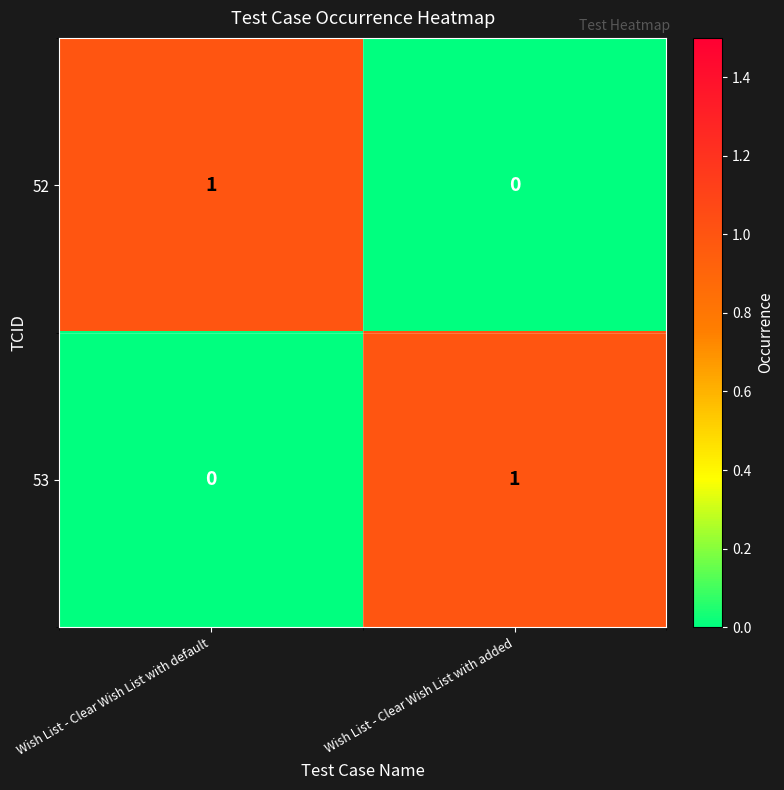

Is it true that 52 equals 0 at Wish List - Clear Wish List with added?

True